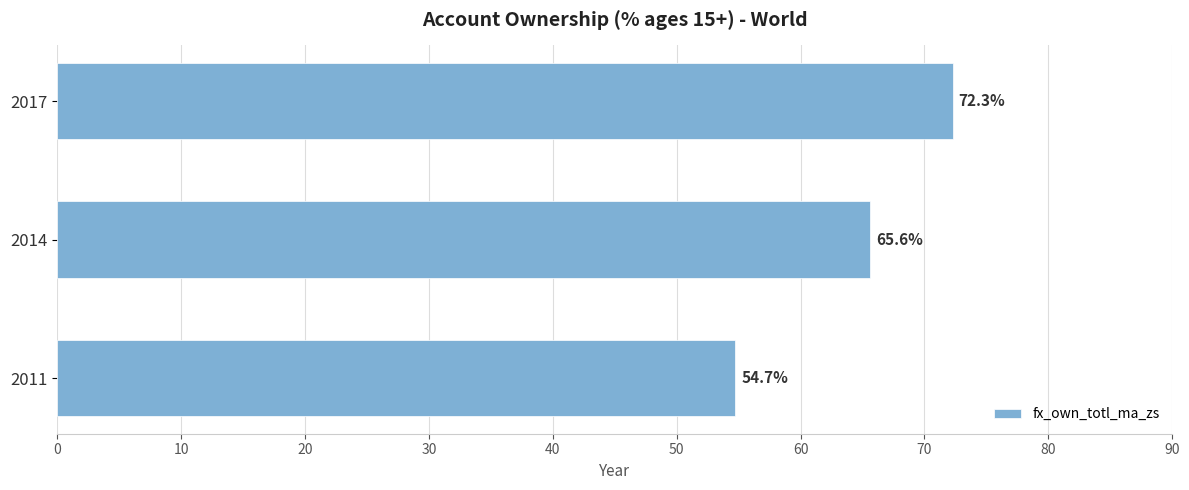

What is the smallest value displayed?

54.7